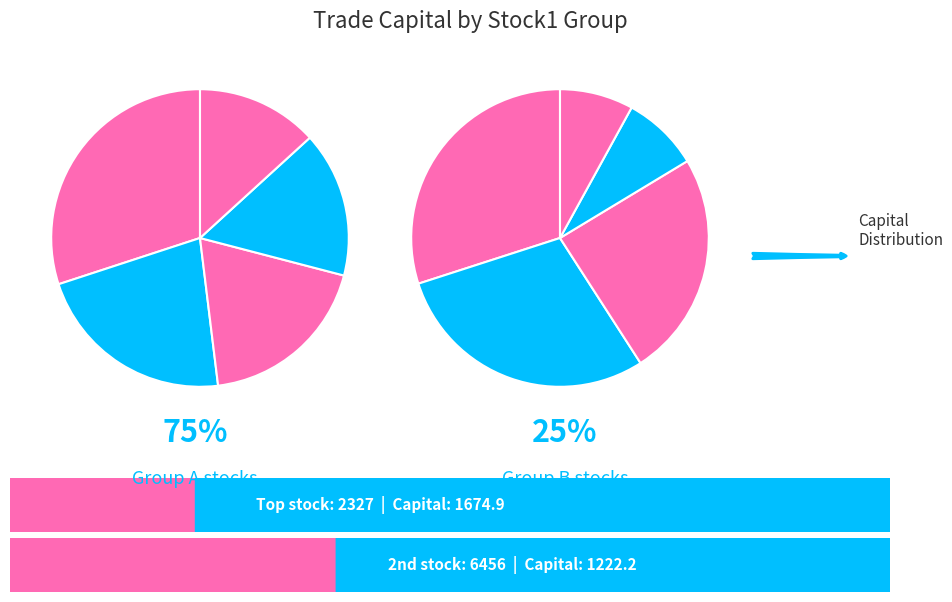

Is there any slice that represents more than half of the pie?

No